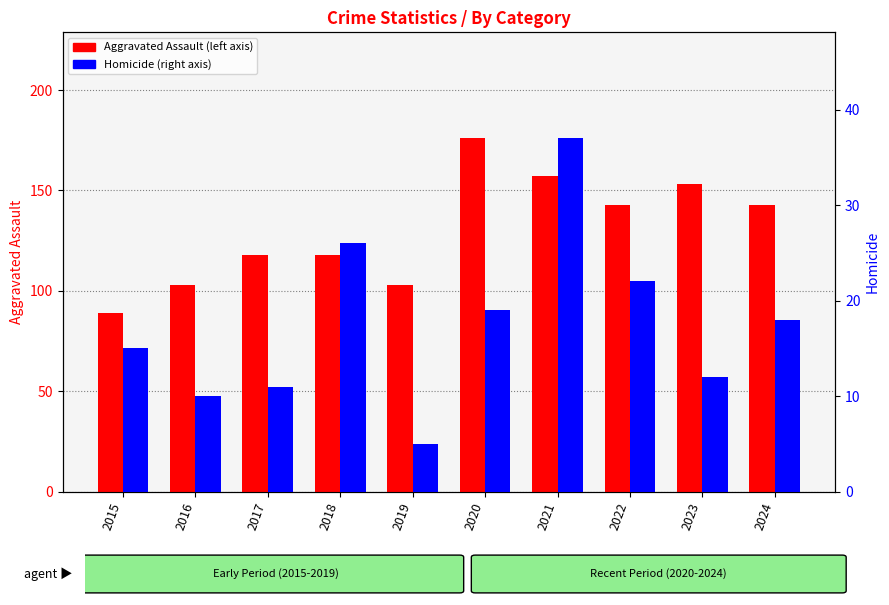

Reading left to right, list all the values displayed in this chart.

Aggravated Assault: 89	103	118	118	103	176	157	143	153	143
Homicide: 15	10	11	26	5	19	37	22	12	18